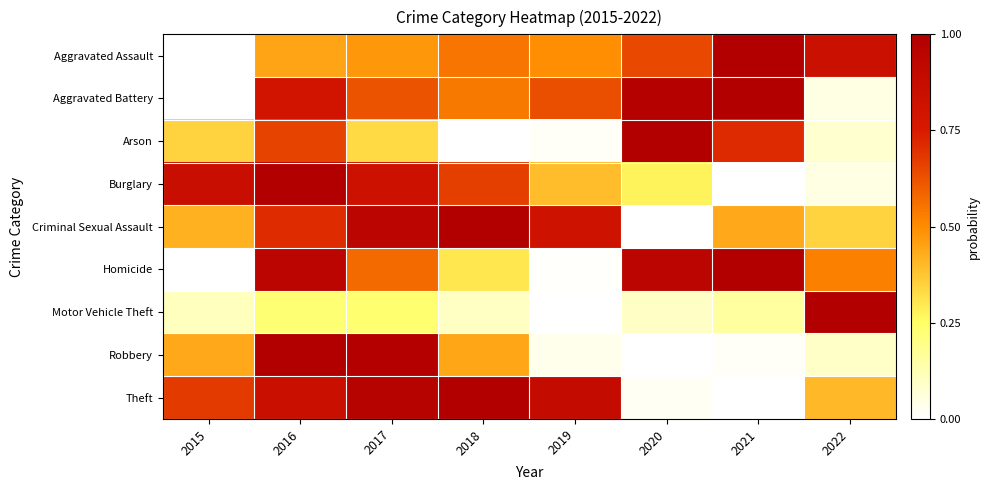

What is the spread (max minus min) of values at 2019?

0.9